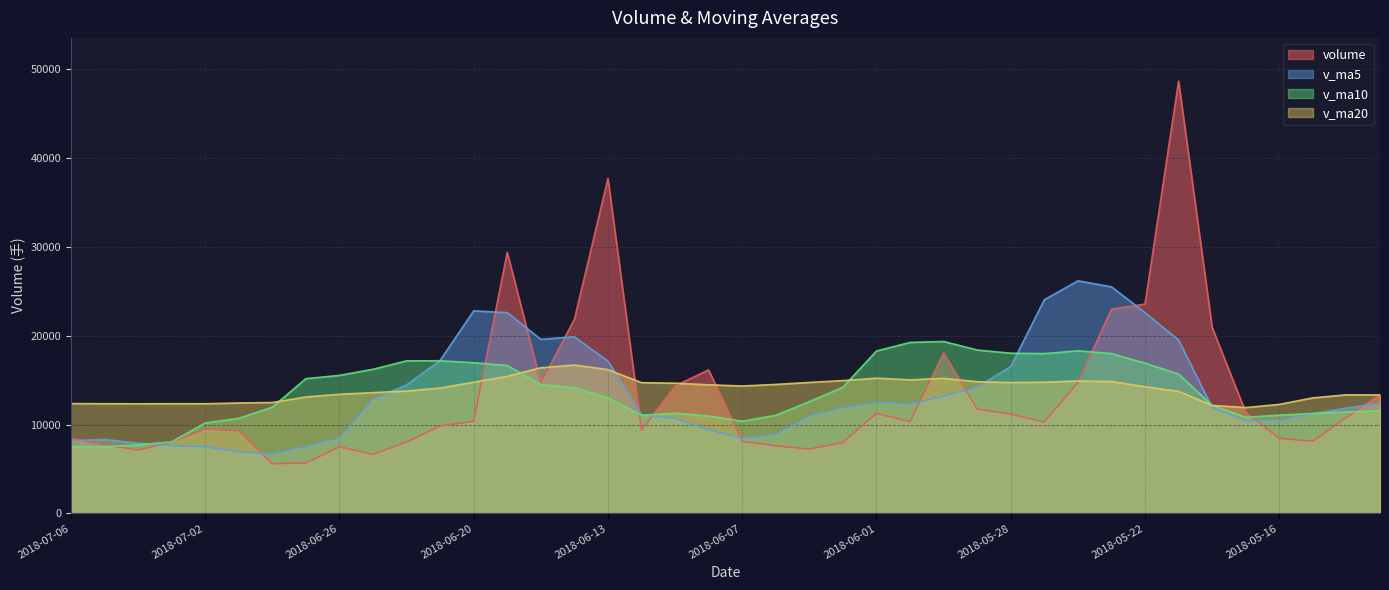

Between 2018-07-05 and 2018-07-03, which series saw the biggest shift?

v_ma5